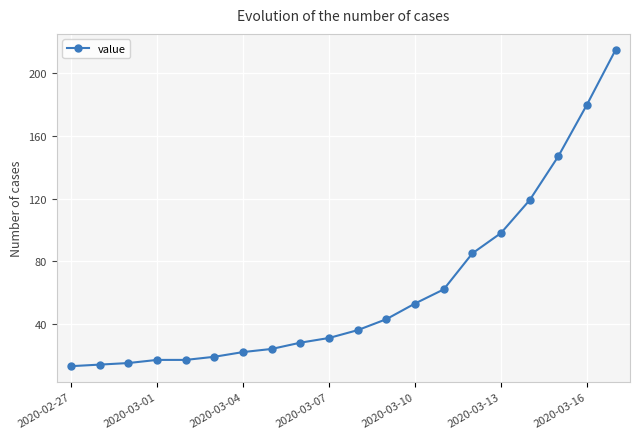

What is the difference between the maximum and minimum values?

202